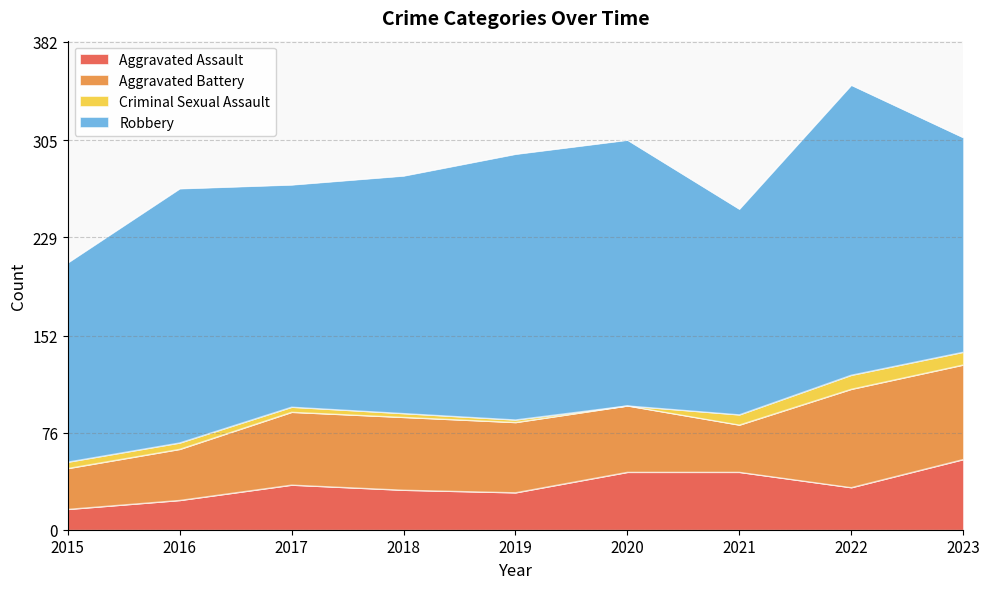

At which label does Criminal Sexual Assault first exceed 5?

2021